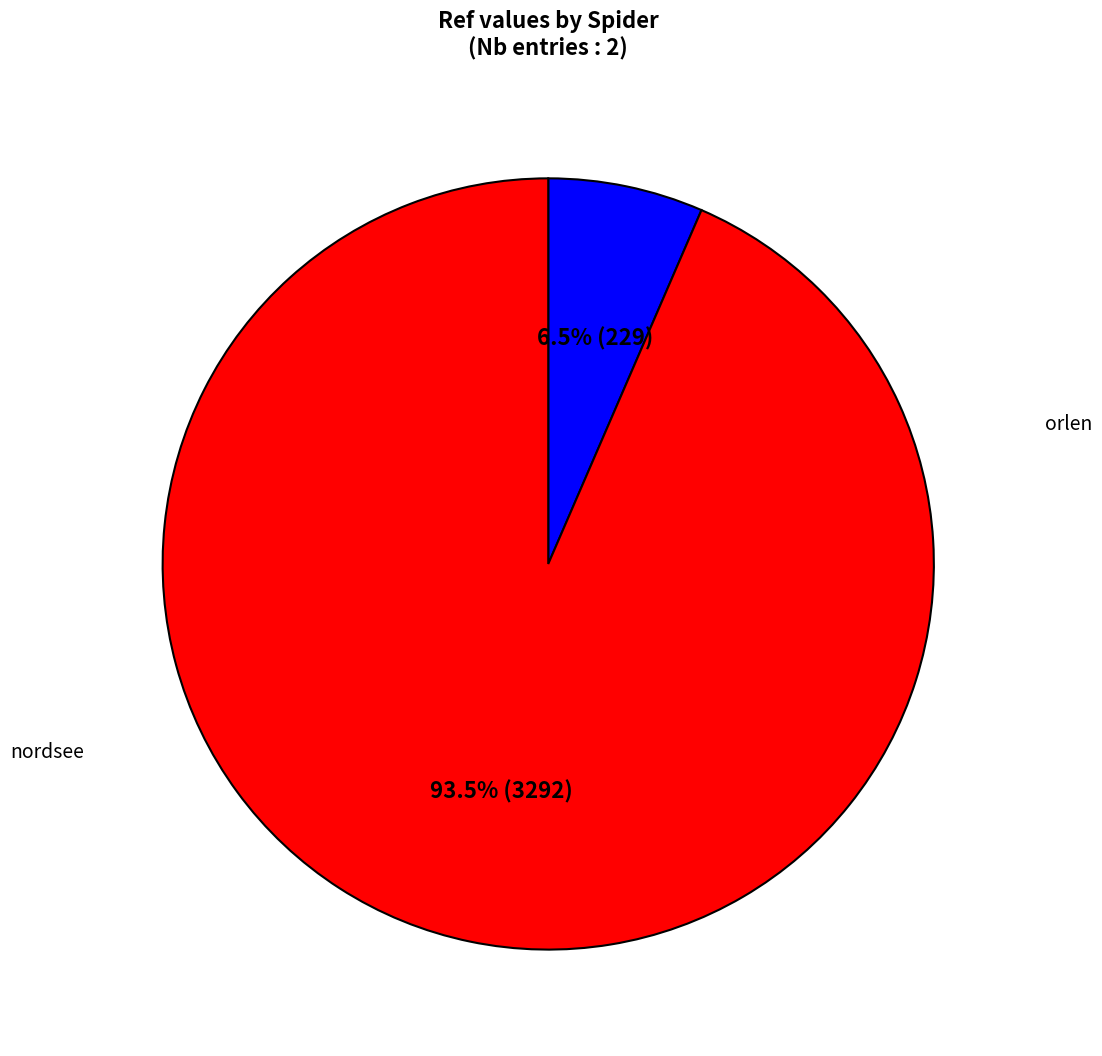

How many segments does this pie chart have?

2